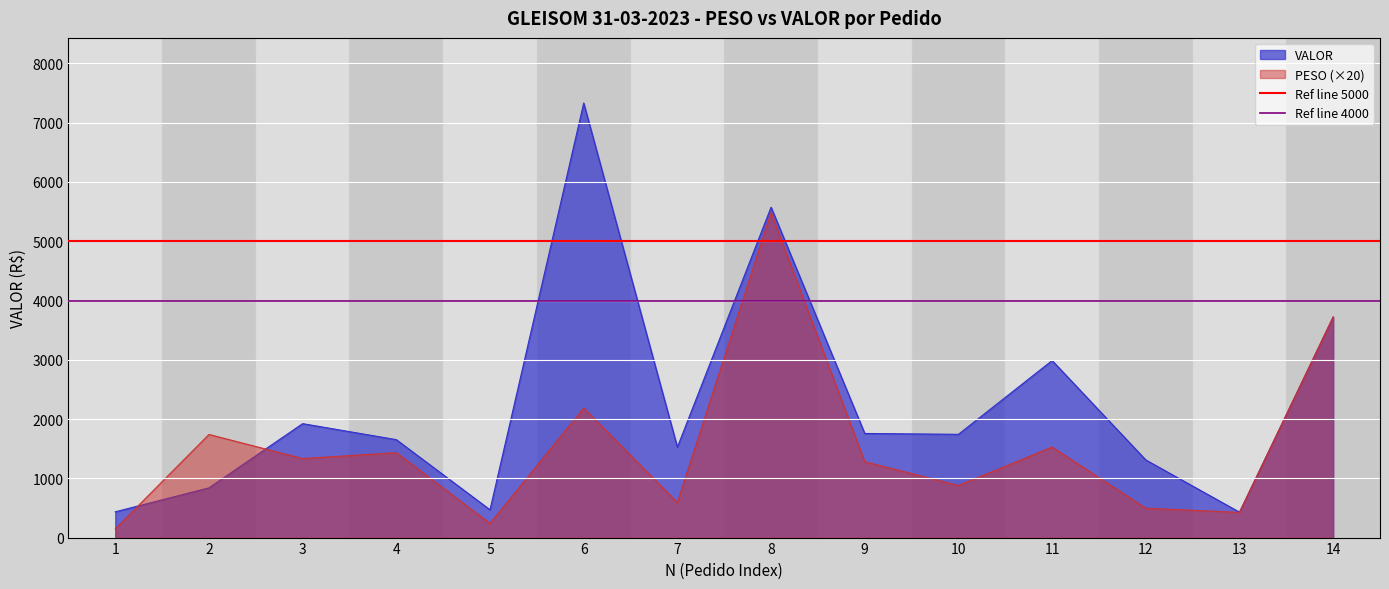

What is the maximum value shown in the chart?

7331.2